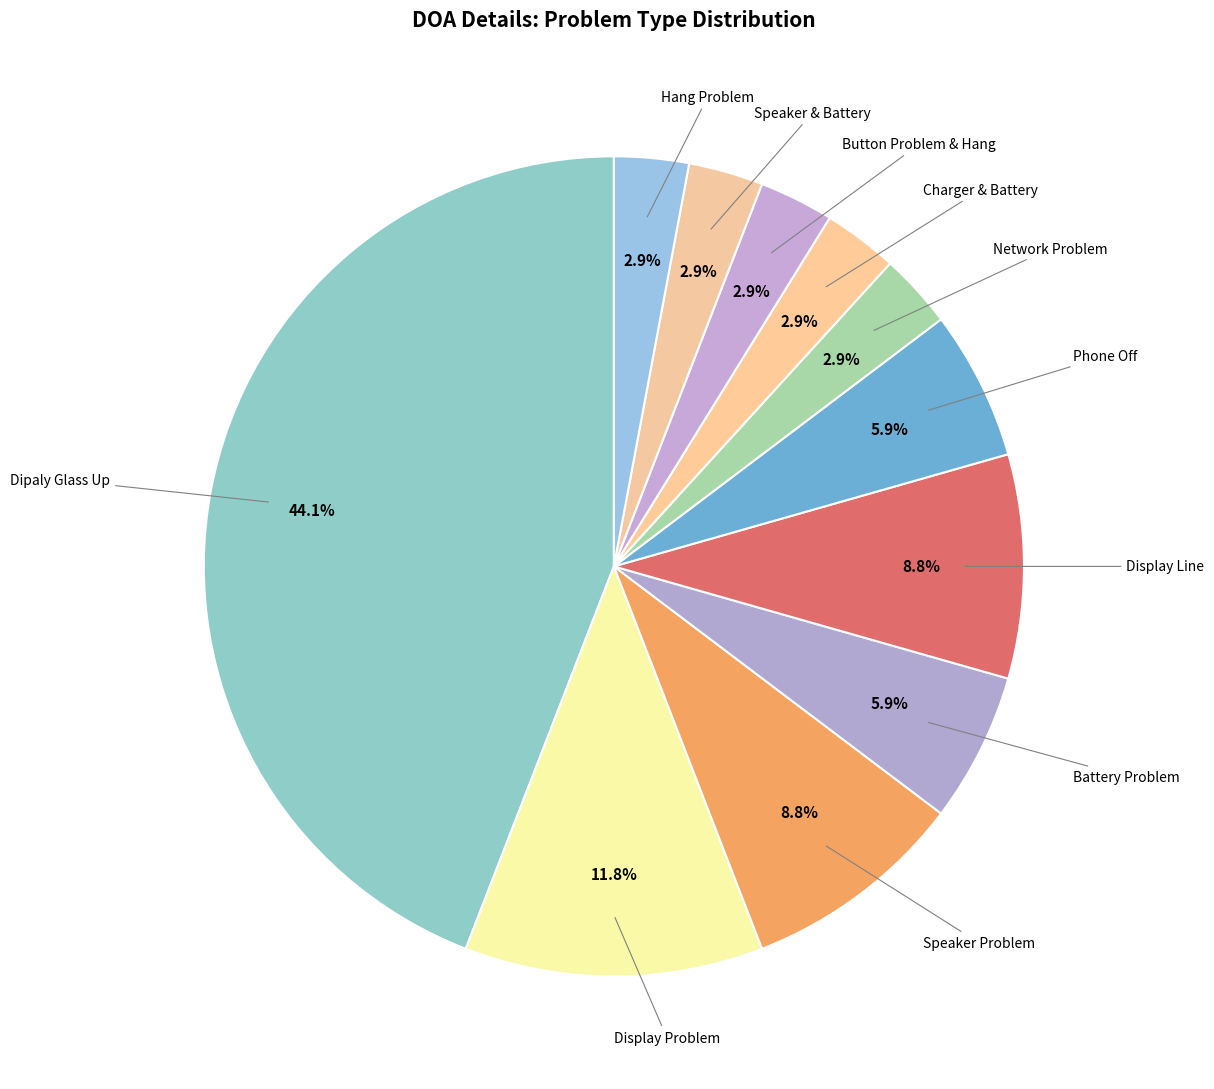

Between Display Line and Dipaly Glass Up, which is larger?

Dipaly Glass Up